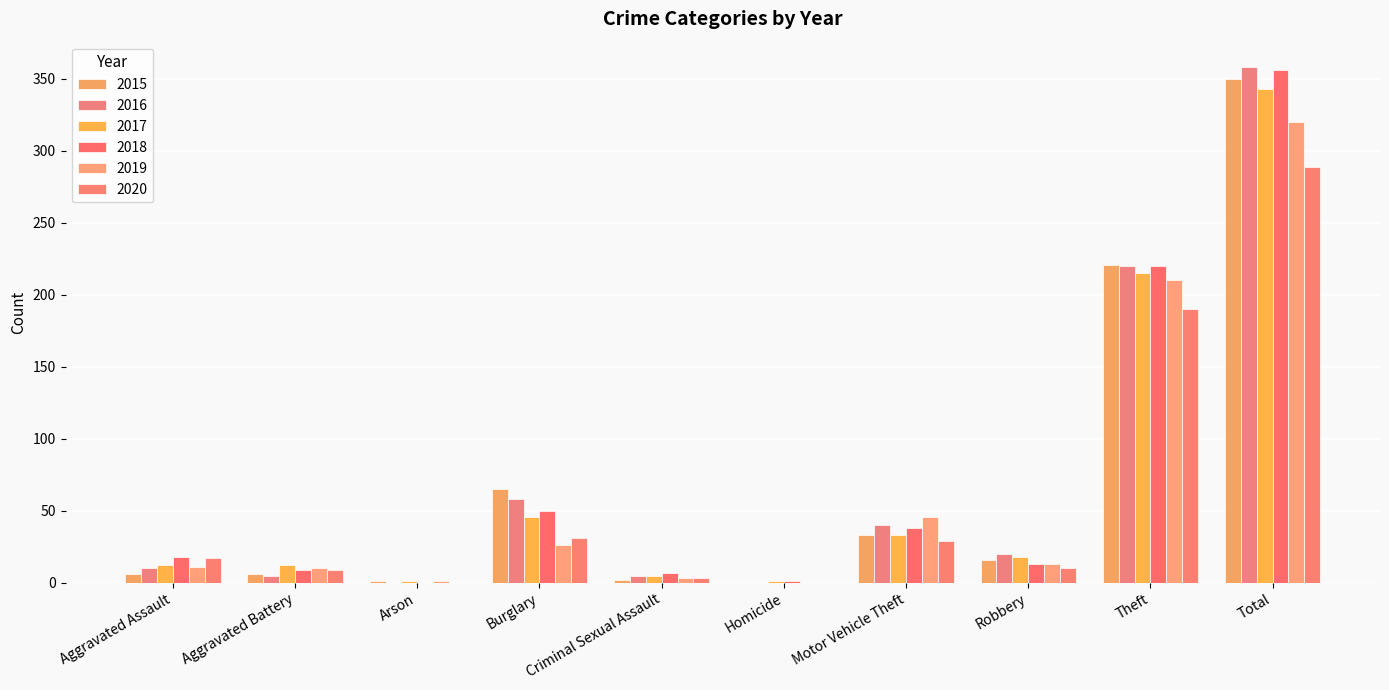

Which series has the largest range (max minus min)?

2016